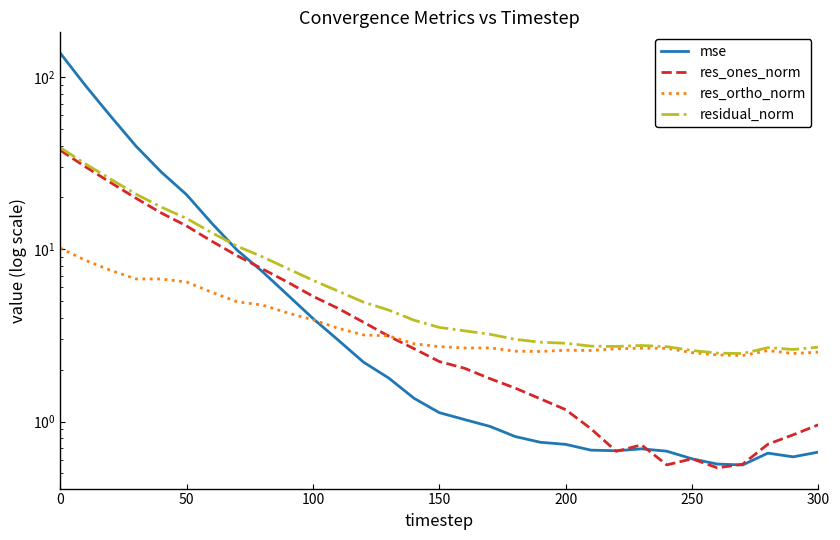

How many times do mse and residual_norm cross each other?

1